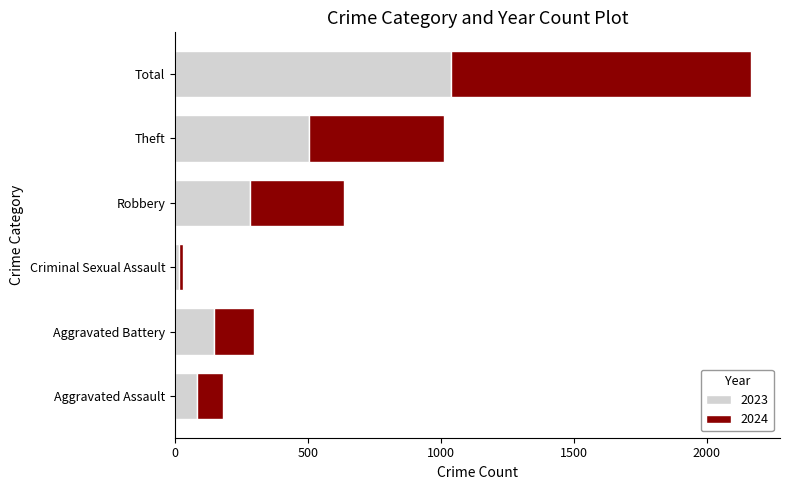

Rank the categories by 2023 value from lowest to highest.

Criminal Sexual Assault, Aggravated Assault, Aggravated Battery, Robbery, Theft, Total